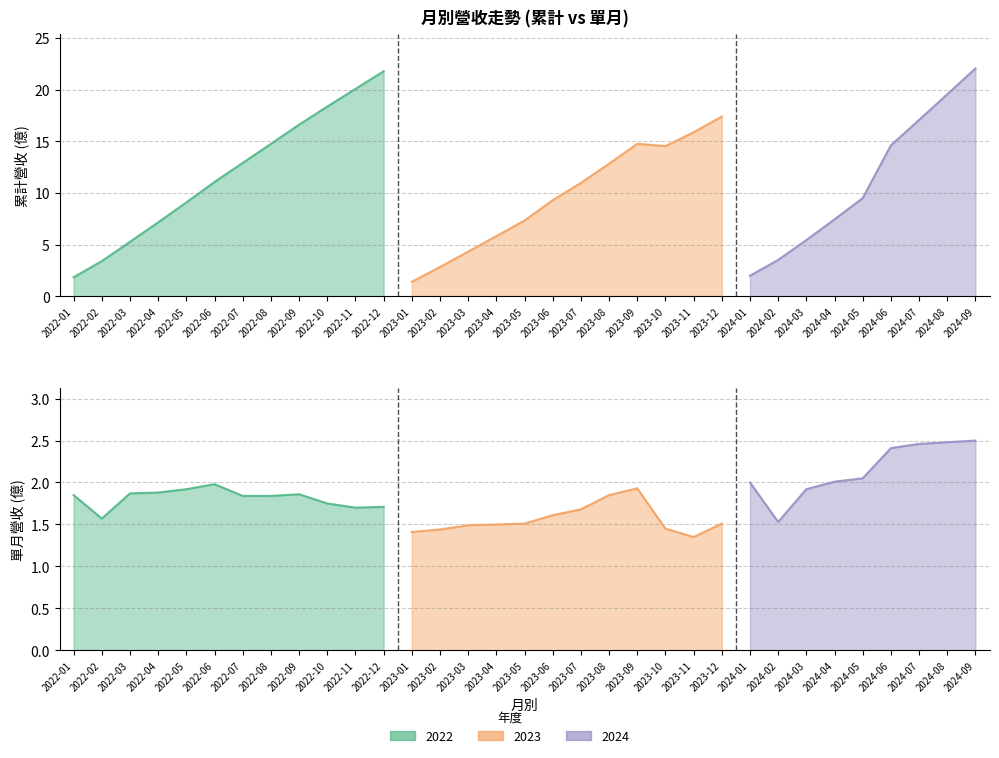

What is the difference between the second highest and second lowest values in the 累計營收(億) series?

19.9